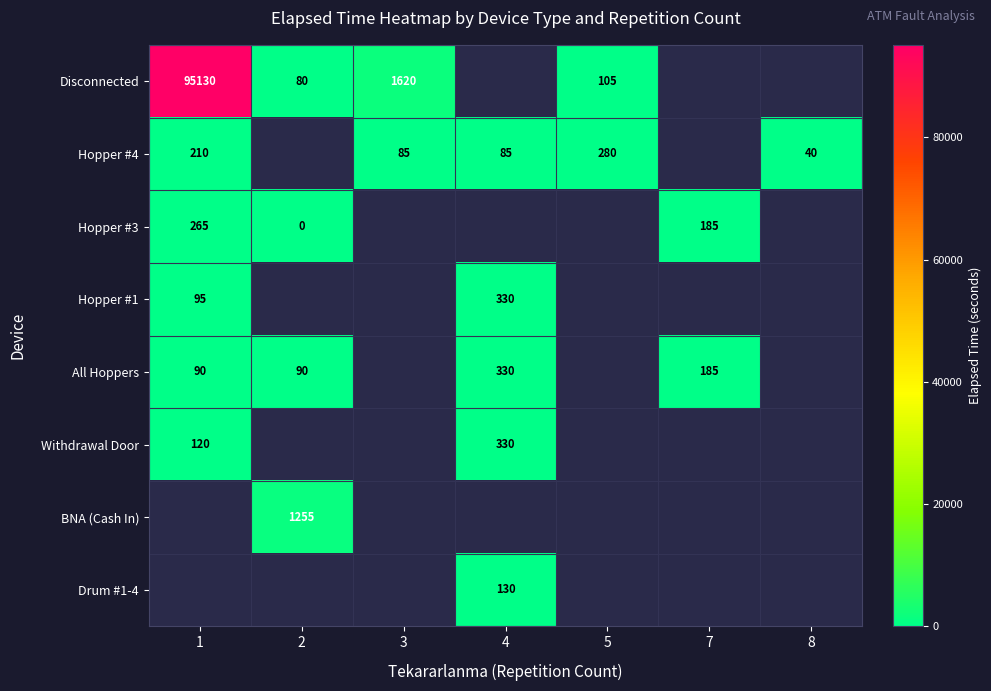

Which has a higher value, 4 or 8?

8